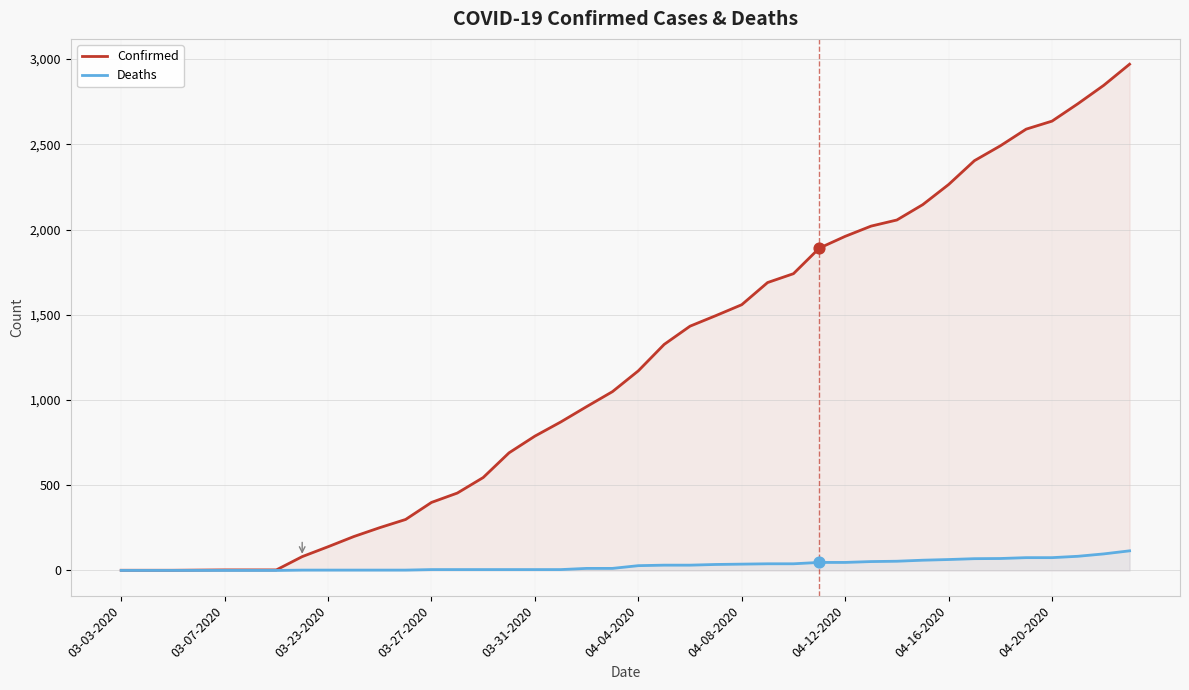

What are all the series names shown in the legend?

Confirmed, Deaths